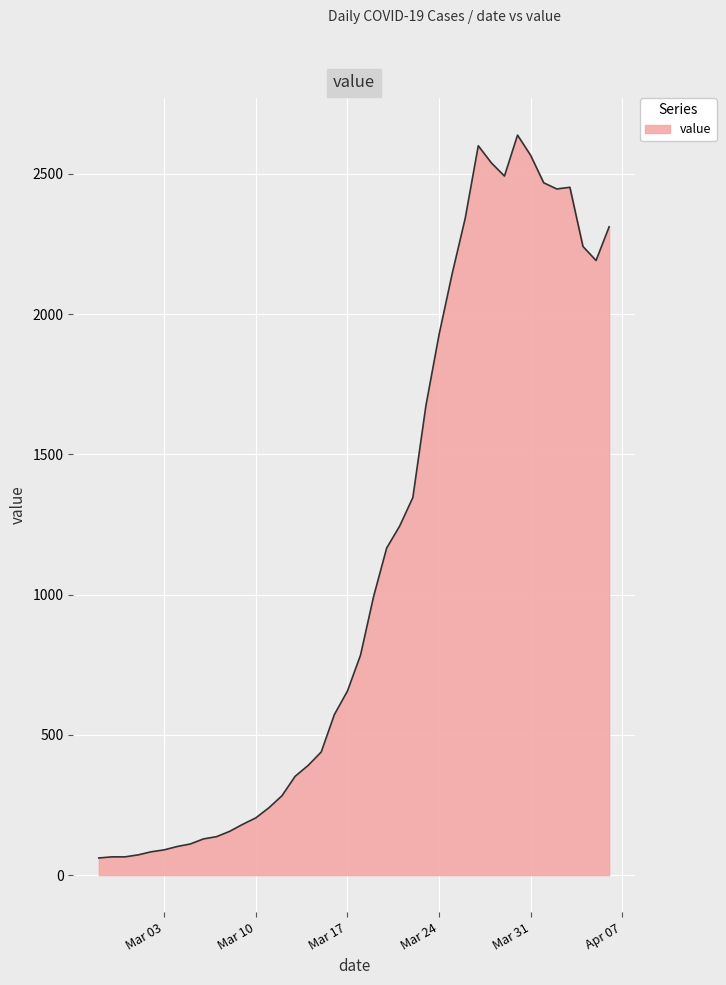

How many lines are shown in the chart?

1